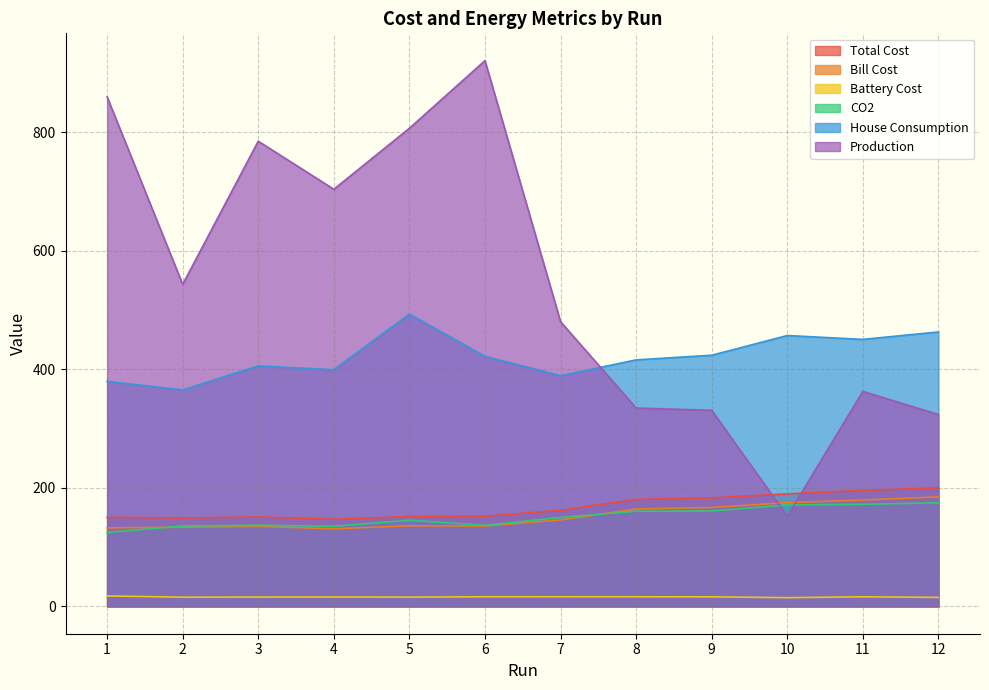

Reading left to right, list all the values displayed in this chart.

Total Cost: 150.3	149.2	150.9	146.9	151.7	152.0	162.3	180.6	183.2	189.9	195.8	200.1
Bill Cost: 132.6	133.6	135.1	131.0	136.0	135.7	145.9	164.4	167.0	175.2	179.5	184.8
Battery Cost: 17.8	15.6	15.8	16.0	15.7	16.3	16.4	16.3	16.2	14.8	16.3	15.2
CO2: 124.7	135.8	136.8	135.2	145.4	136.8	150.1	160.6	161.0	171.2	172.2	174.9
House Consumption: 379.7	365.3	405.8	399.4	493.2	422.0	389.3	416.0	423.9	457.1	450.6	463.1
Production: 859.9	543.5	785.0	703.9	806.8	920.9	480.4	334.8	330.9	152.2	362.8	323.8